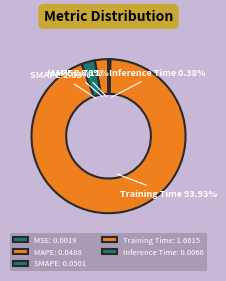

Combined, do MAPE and Training Time account for over 50%?

Yes